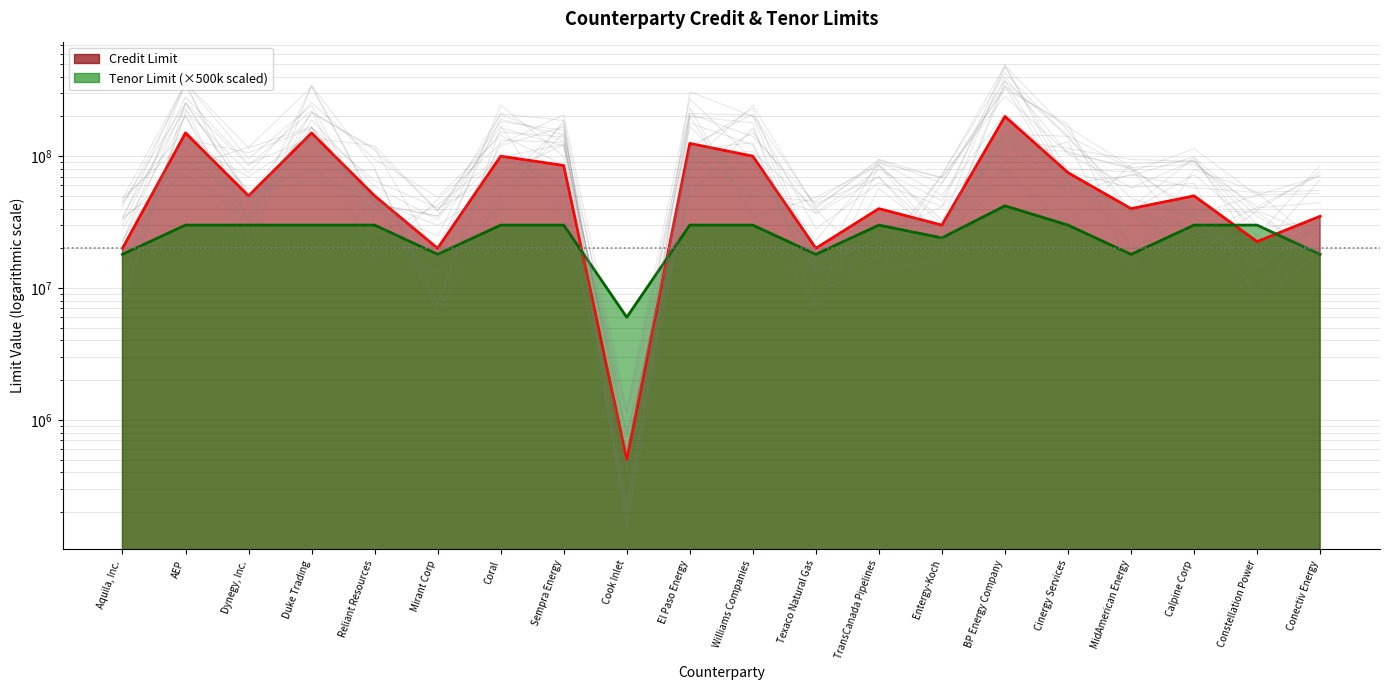

What is the sum of all Tenor Limit (line) values?

522000000